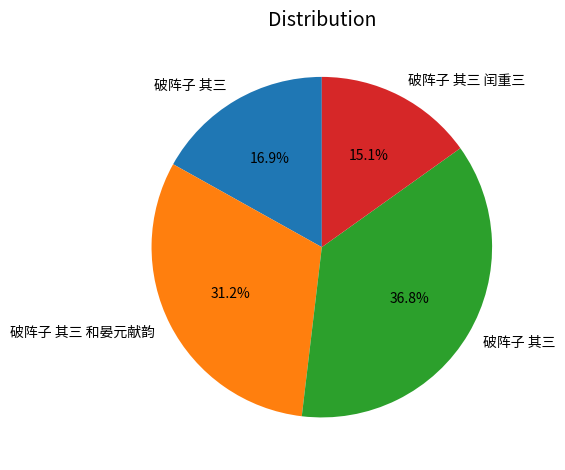

Is there any slice that represents more than half of the pie?

No